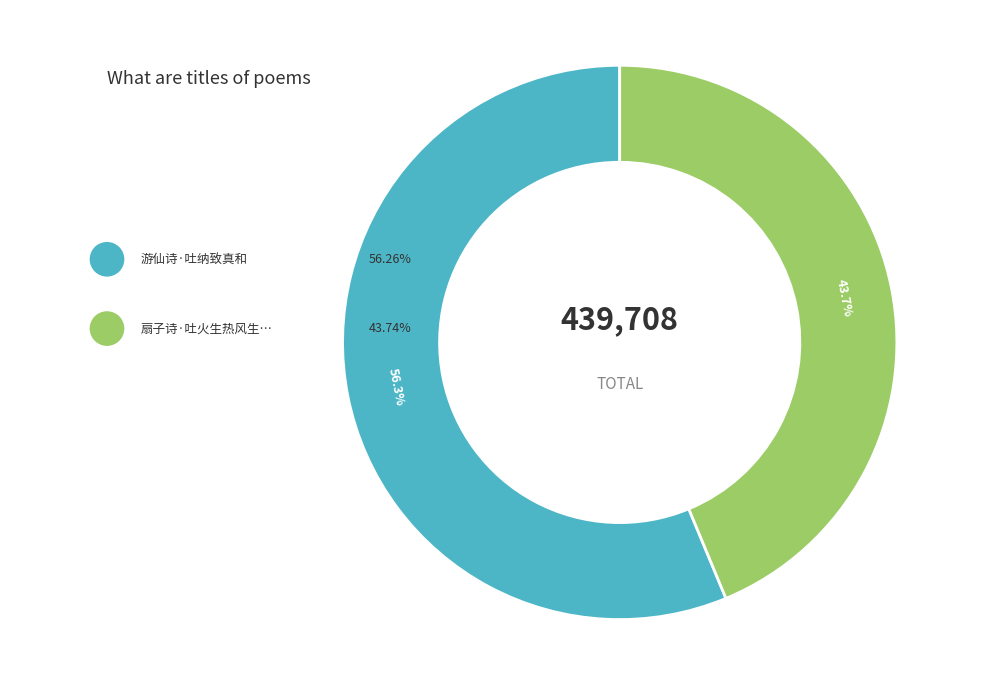

Count the number of slices in the pie.

2